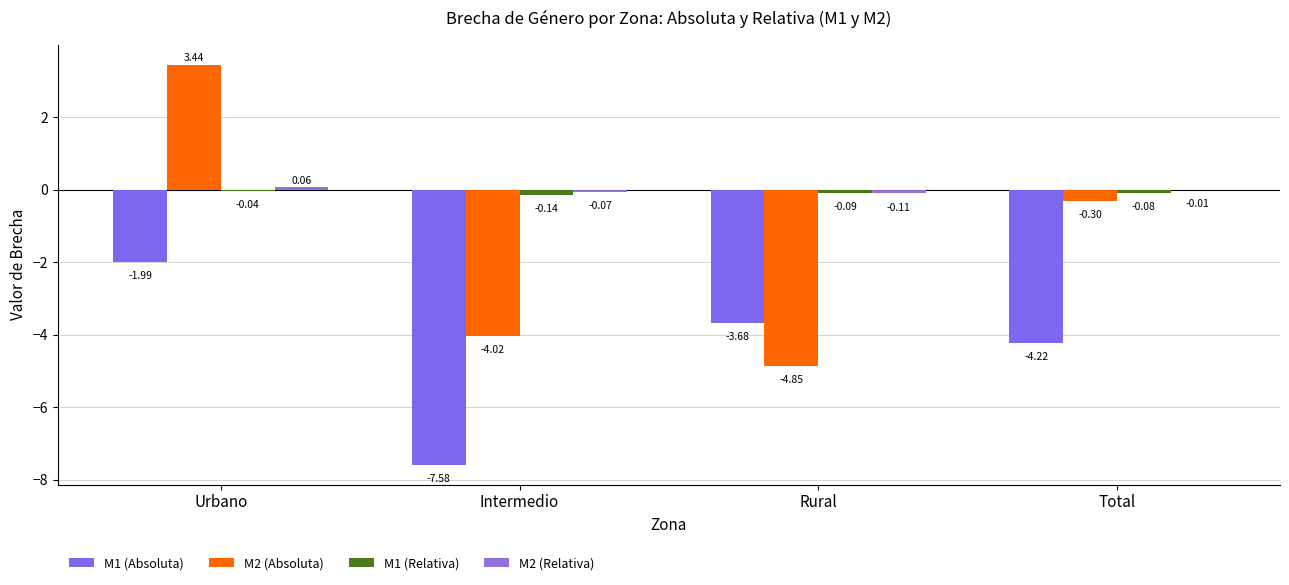

Rank the series by their maximum value, from lowest to highest.

M1 (Absoluta), M1 (Relativa), M2 (Relativa), M2 (Absoluta)